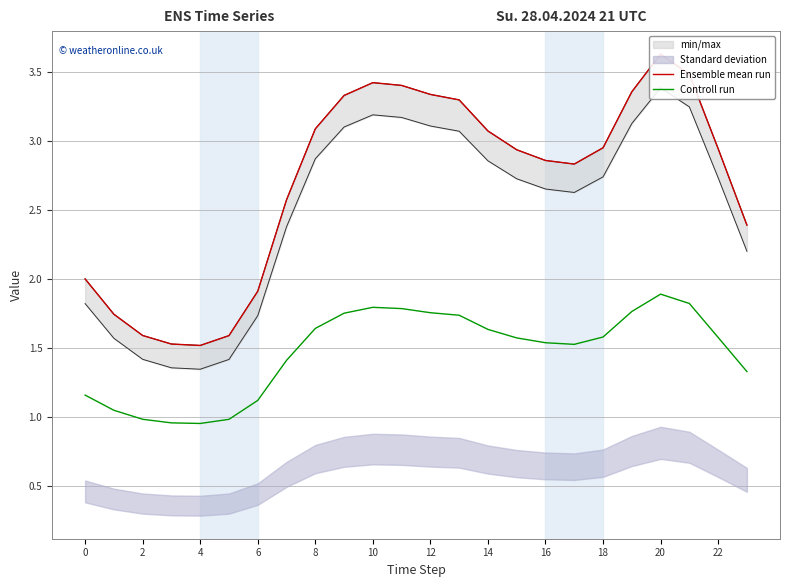

Which series changed the most between 12 and 23?

Ensemble mean run